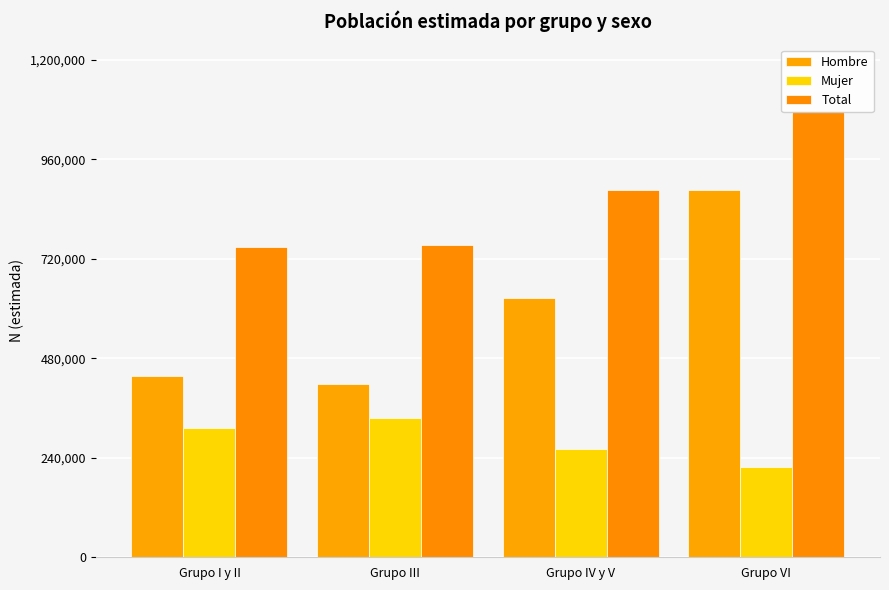

How many series are shown in this chart?

3